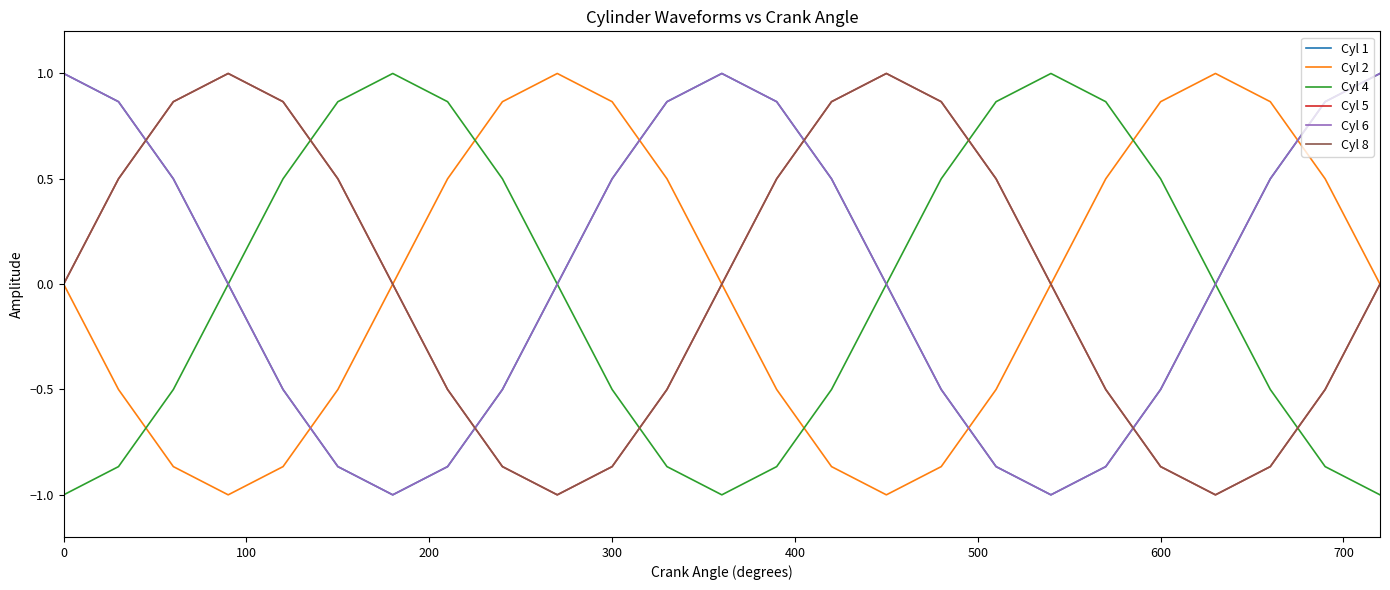

Rank the series by their maximum value, from lowest to highest.

Cyl 1, Cyl 2, Cyl 4, Cyl 5, Cyl 6, Cyl 8